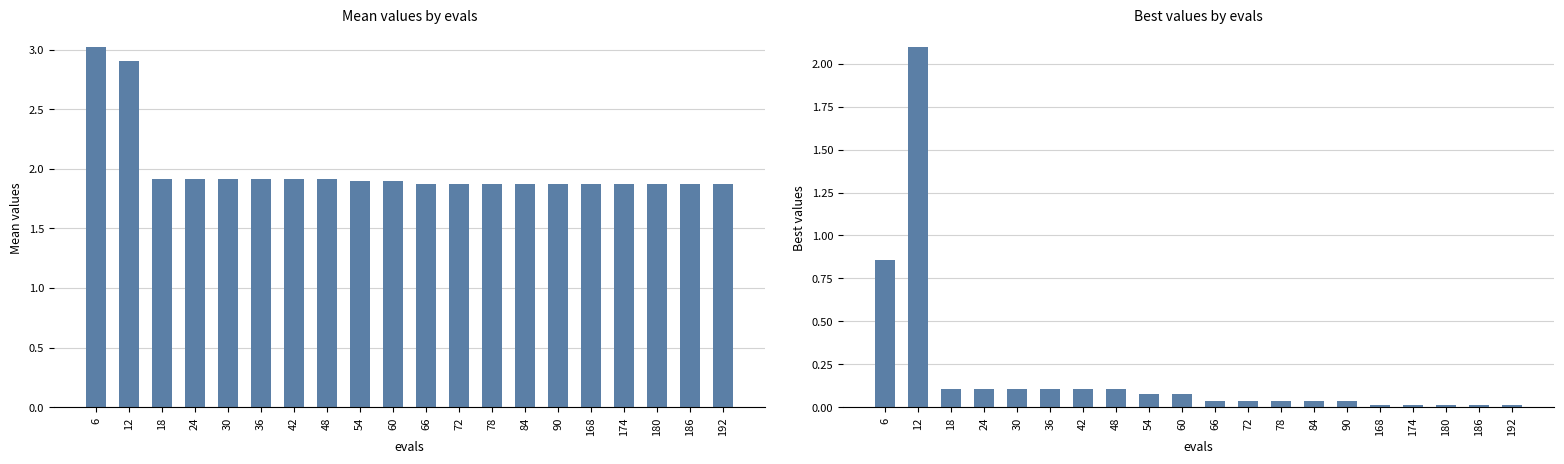

Is the value of mean at 186 greater than the value of best at 30?

Yes